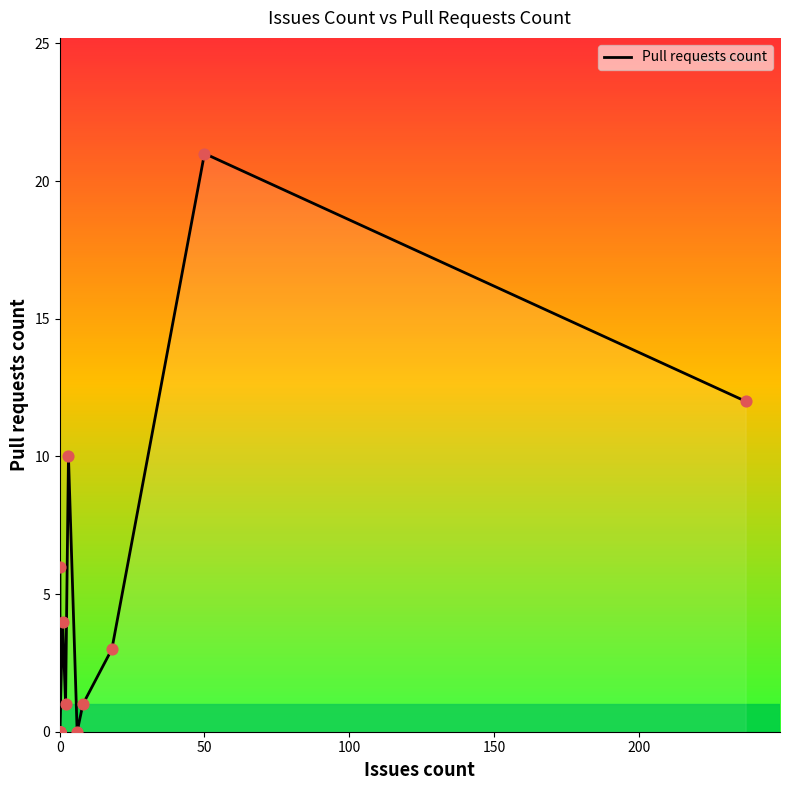

Which has a higher value, 8 or 1?

1